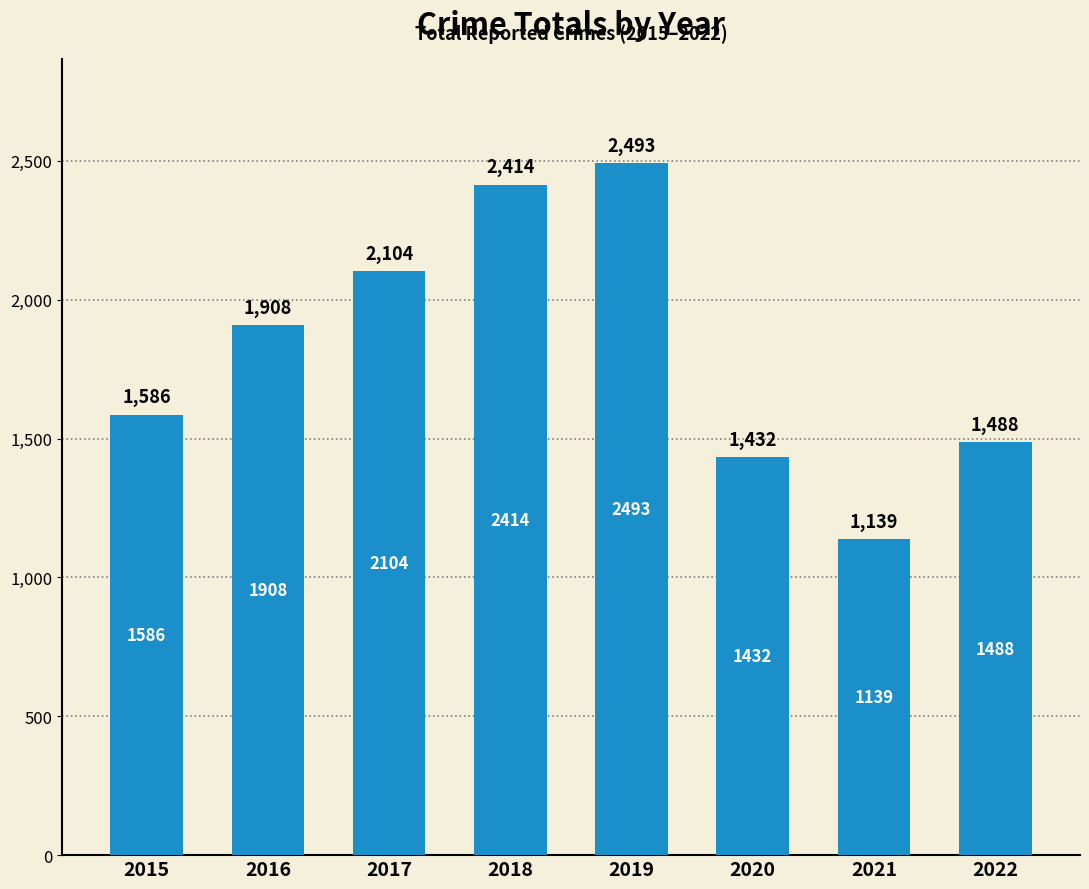

What is the value of the 5th bar from the left?

2493